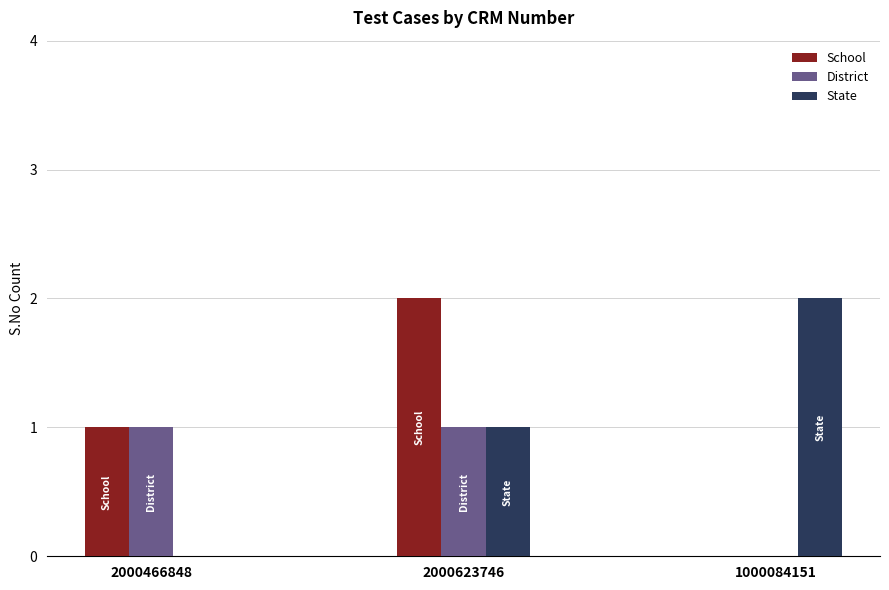

The School series shows 1 at 1000084151. True or false?

False